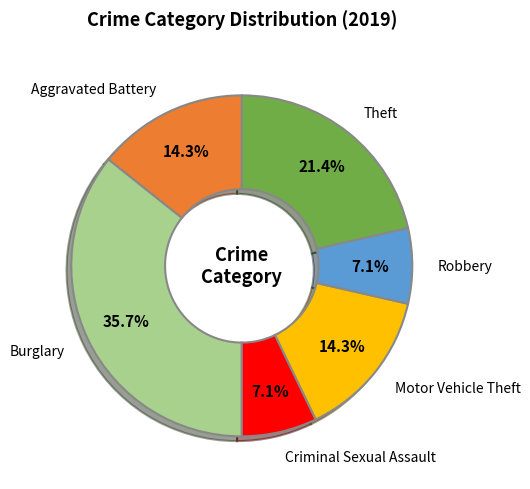

To the nearest percent, what is the difference between the largest and smallest slice percentages?

29%